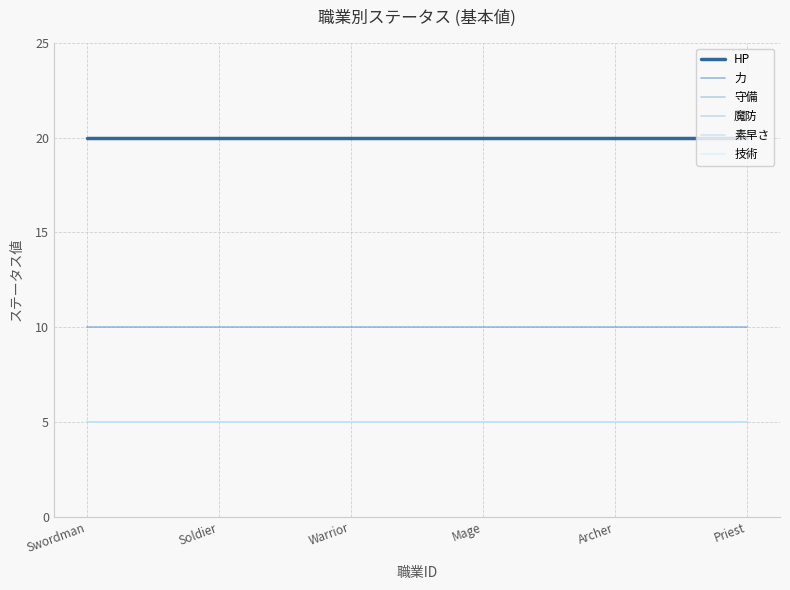

What is the label of the 4th point from the right?

Warrior